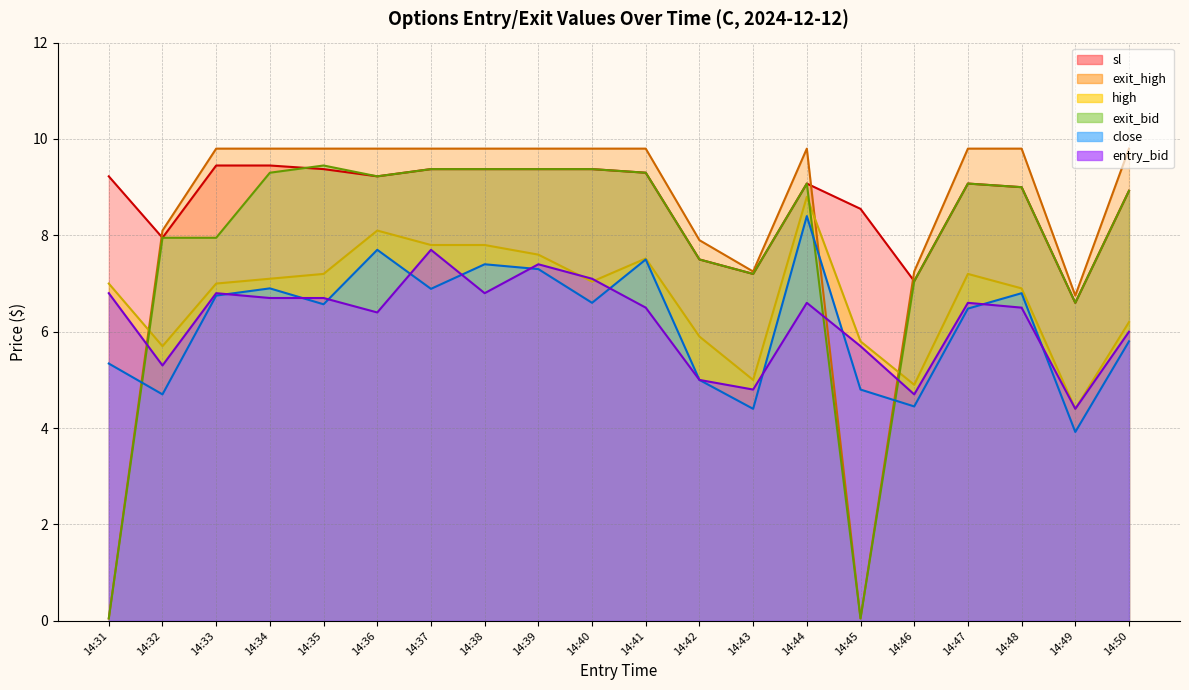

Rank the categories by exit_high value from highest to lowest.

14:33, 14:34, 14:35, 14:36, 14:37, 14:38, 14:39, 14:40, 14:41, 14:44, 14:47, 14:48, 14:50, 14:32, 14:42, 14:43, 14:46, 14:49, 14:31, 14:45